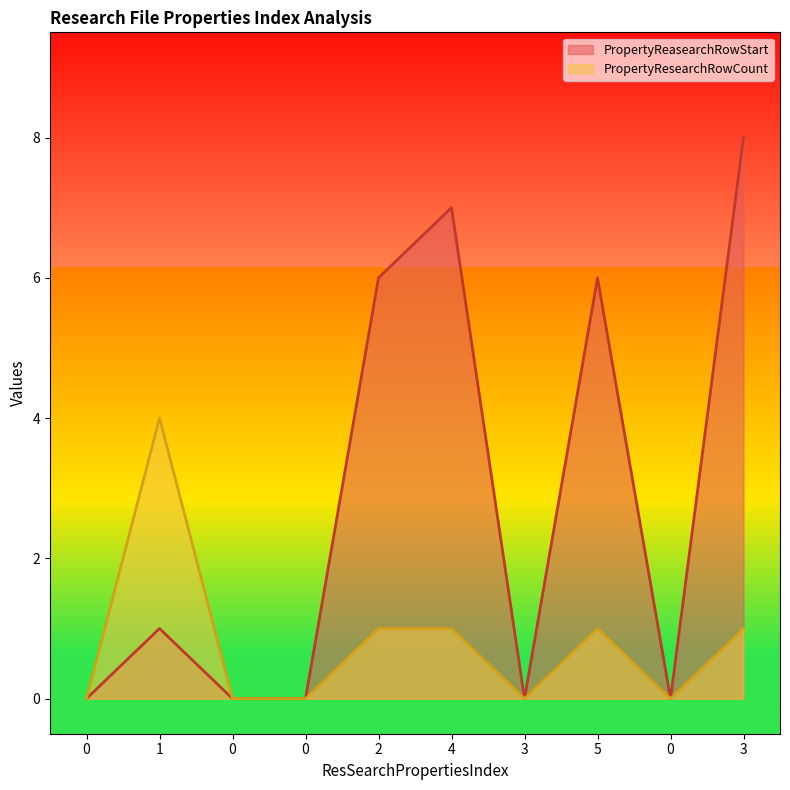

Rank the series by their average value, from highest to lowest.

PropertyReasearchRowStart, PropertyResearchRowCount